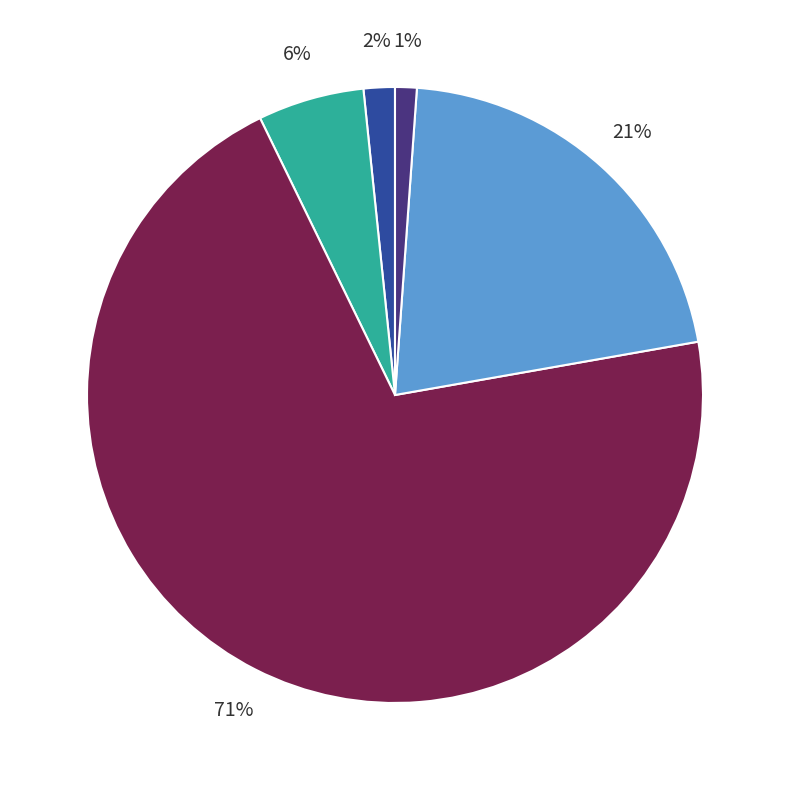

Is there any slice that represents more than half of the pie?

Yes